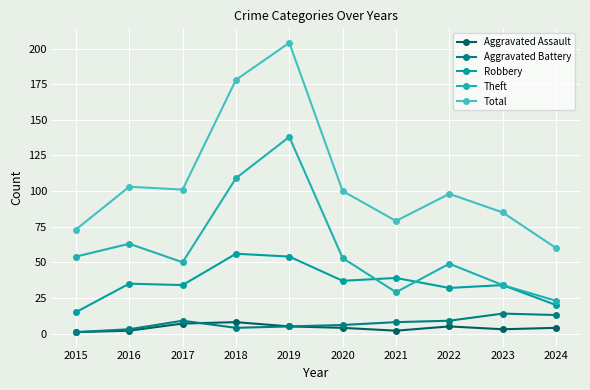

Rank the categories by Theft value from lowest to highest.

2024, 2021, 2023, 2022, 2017, 2020, 2015, 2016, 2018, 2019